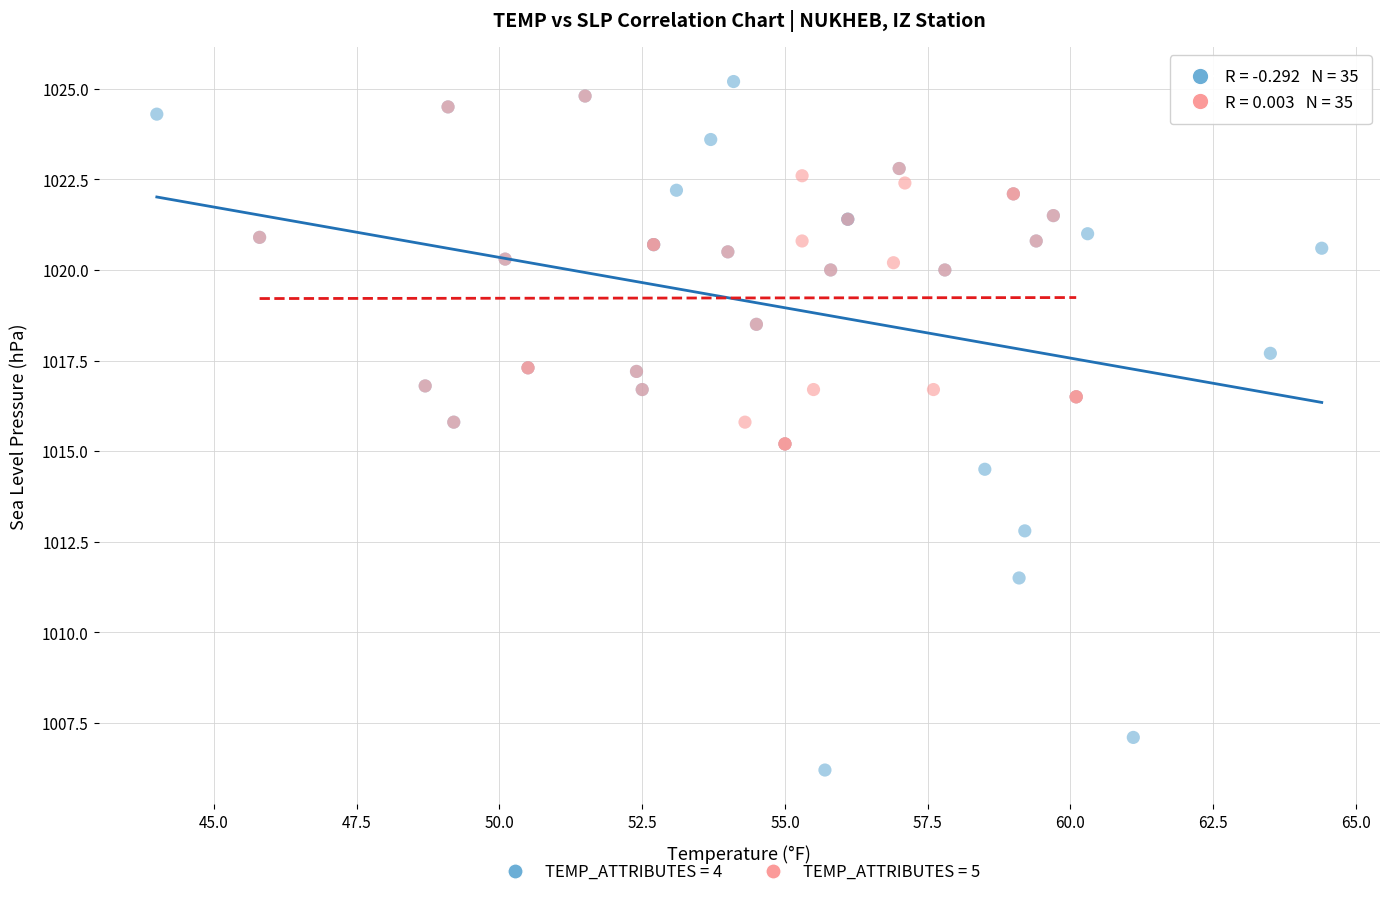

Which series contains the lowest Y value?

TEMP_ATTRIBUTES = 4